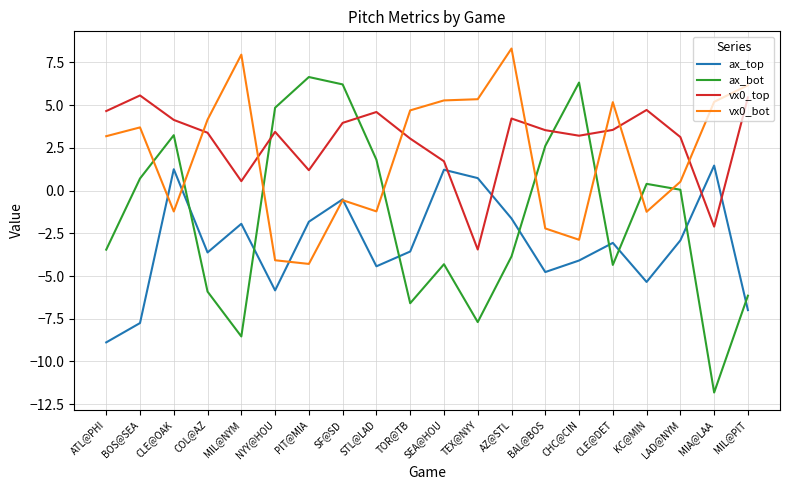

Between which two adjacent categories do vx0_top and ax_bot first intersect?

MIL@NYM and NYY@HOU